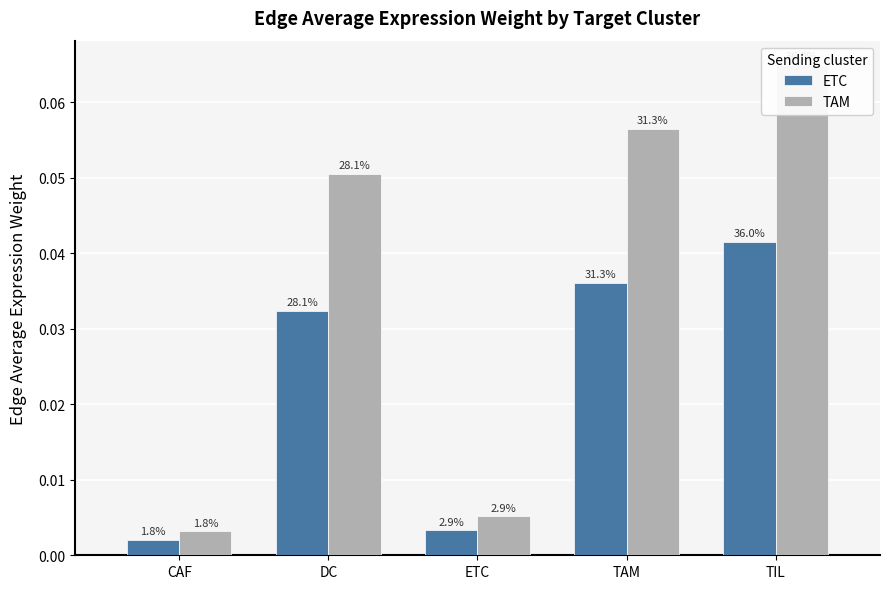

What is the sum of all TAM values?

0.2